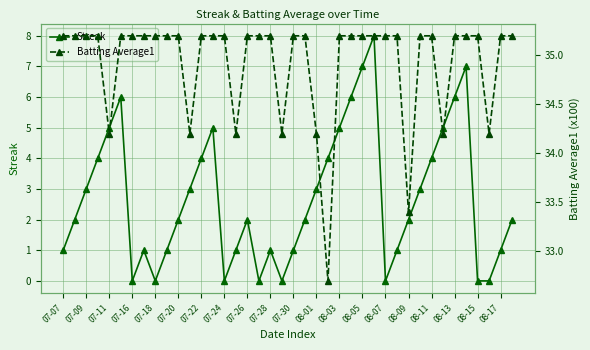

Which series has the largest total across all categories?

Batting Average1